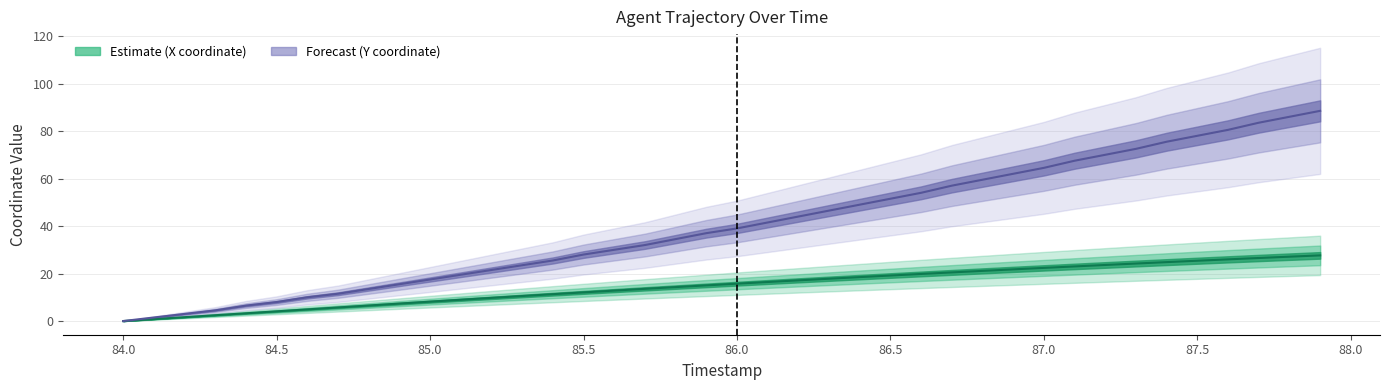

How many data points does each series have?

40